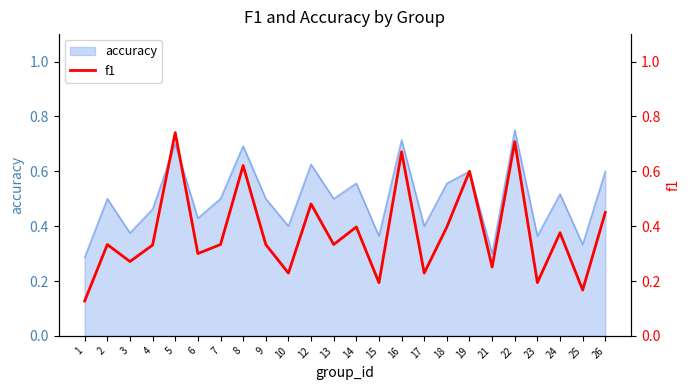

What is the smallest value displayed?

0.1